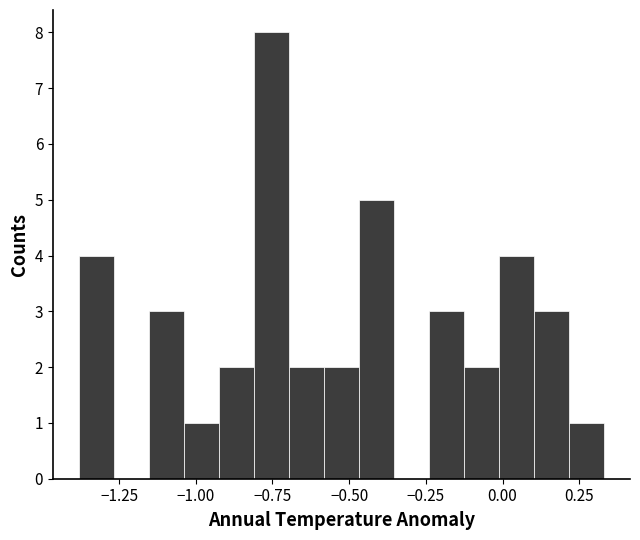

Around what value on the x-axis is the tallest bar? Give the approximate position of its centre, as read against the axis.

-0.75